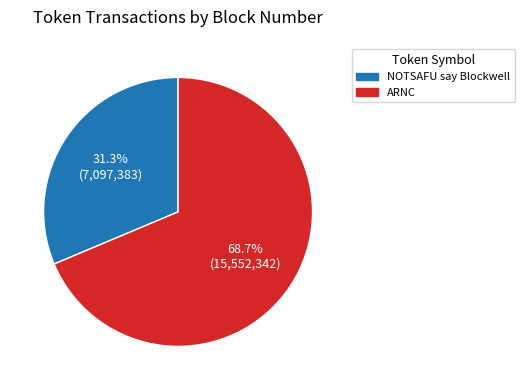

To the nearest percent, what is the average slice percentage?

50%